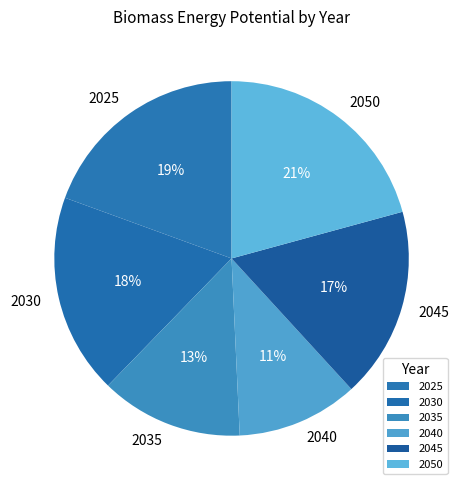

Do 2045 and 2040 together represent more than half of the pie?

No